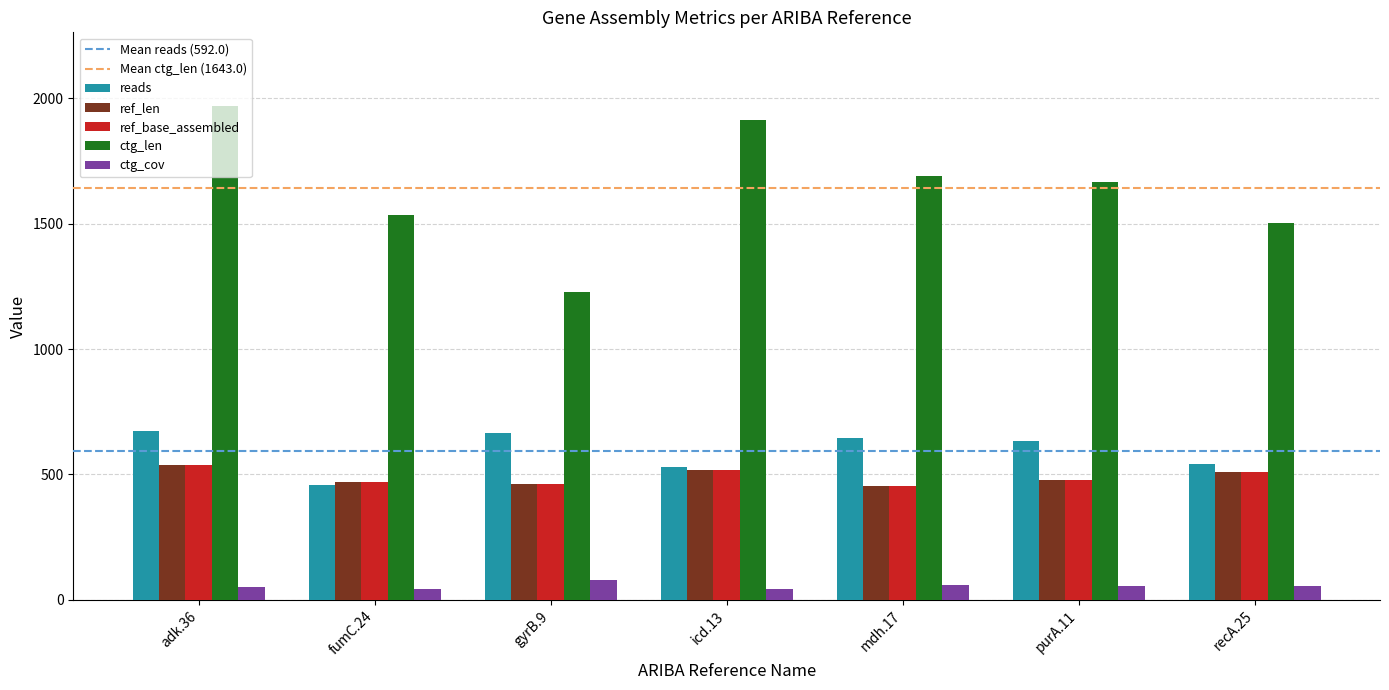

Is it true that ctg_len equals 1913.0 at icd.13?

True